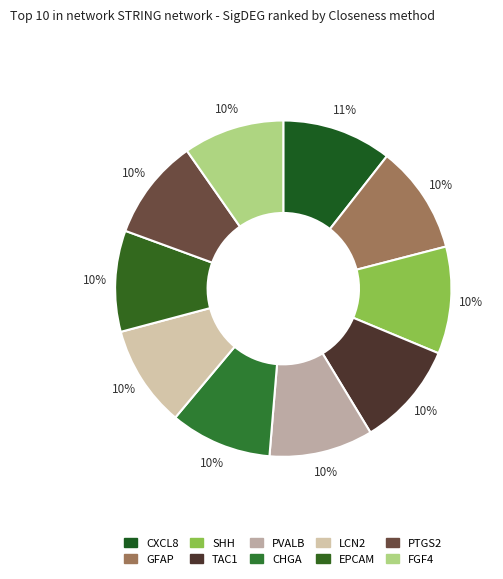

To the nearest percent, what is the average slice percentage?

10%